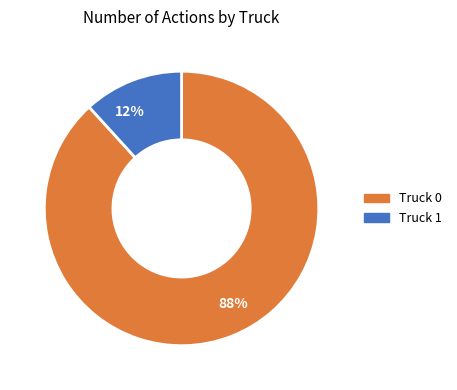

Which category accounts for the majority?

88%